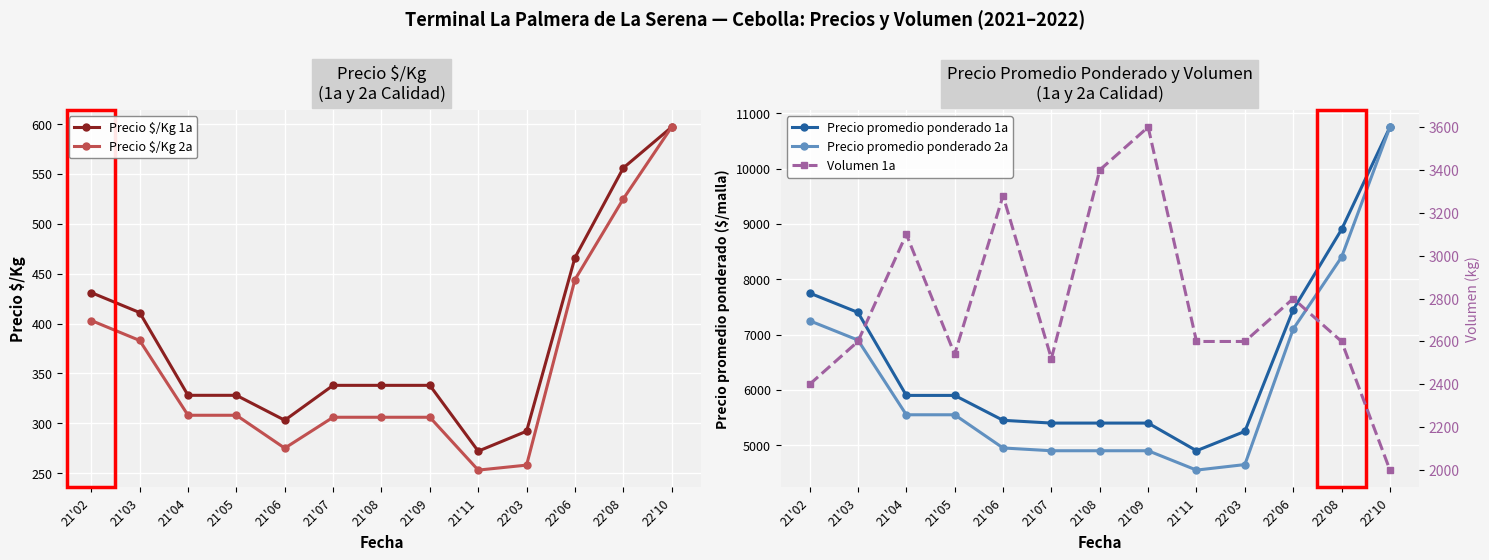

True or false: Precio $/Kg 1a has a value of 303 at 21'06.

True